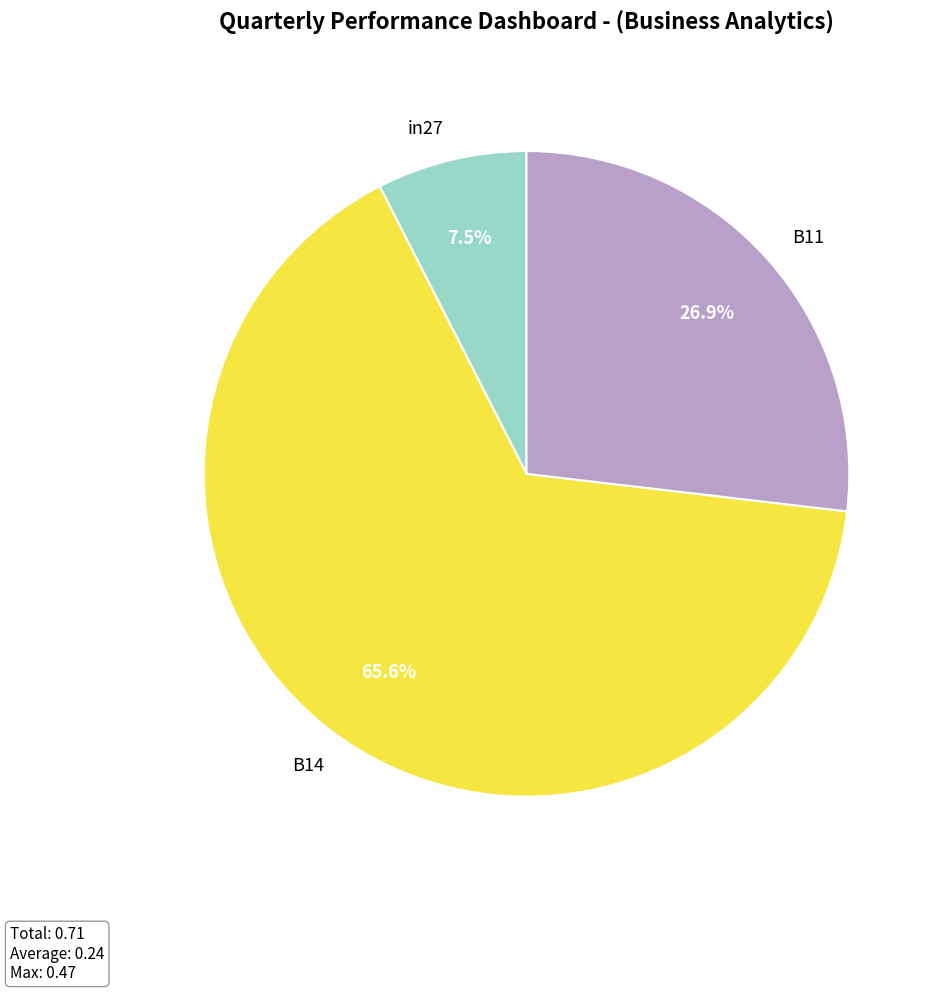

What is the majority slice?

B14